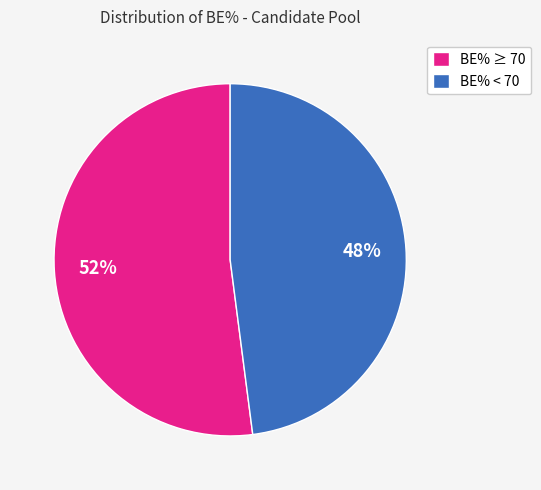

How many segments does this pie chart have?

2